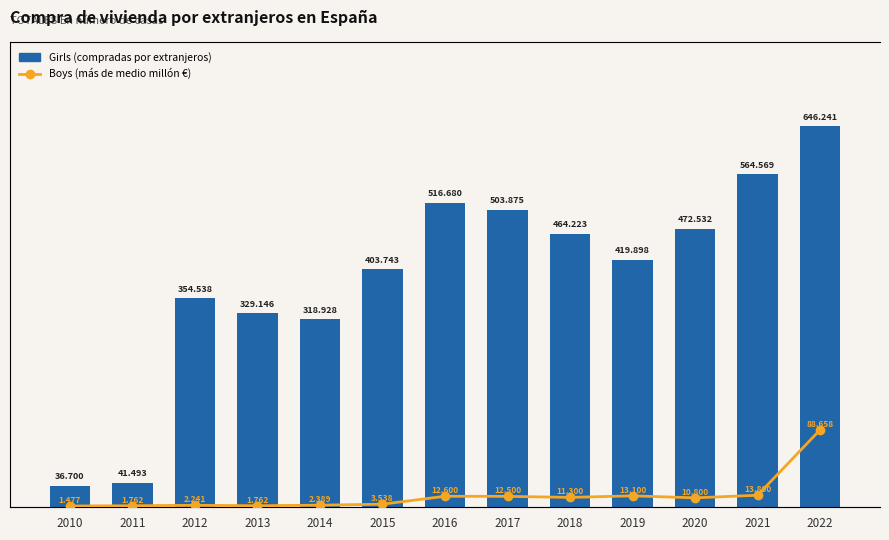

Count the number of categories in the chart.

13